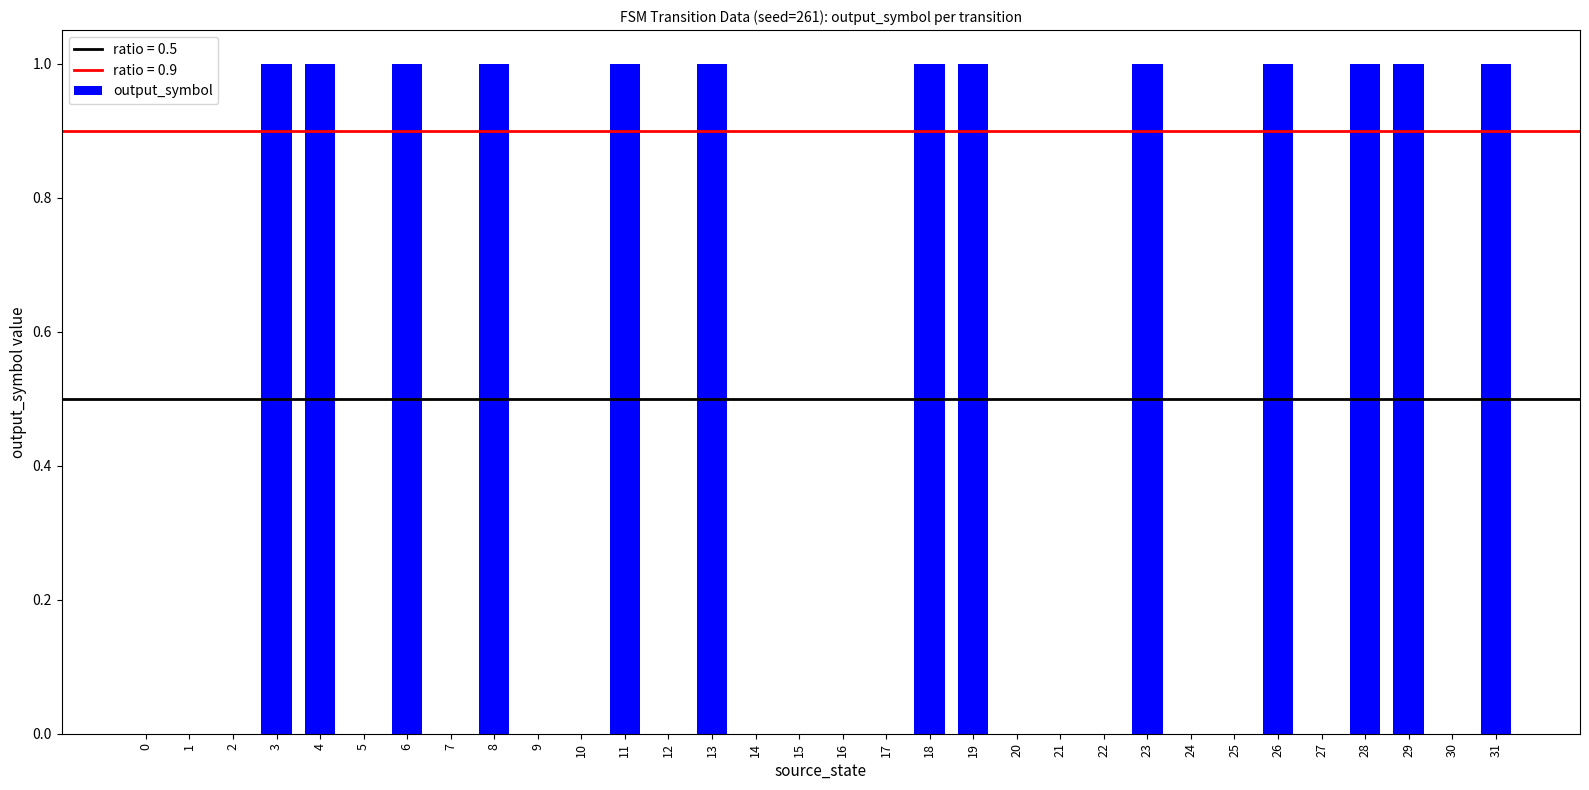

What is the change in value from 13 to 24?

-1